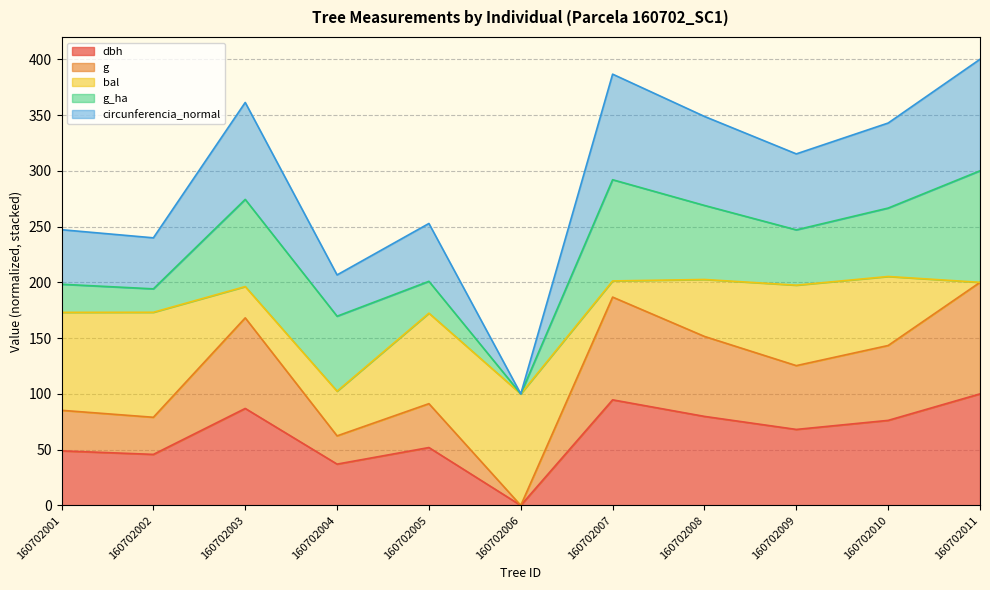

Count the number of categories in the chart.

11